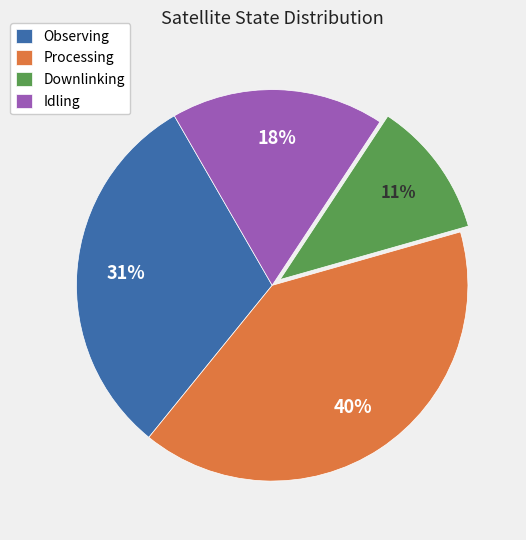

To the nearest percent, what percentage of the pie is Processing?

40%